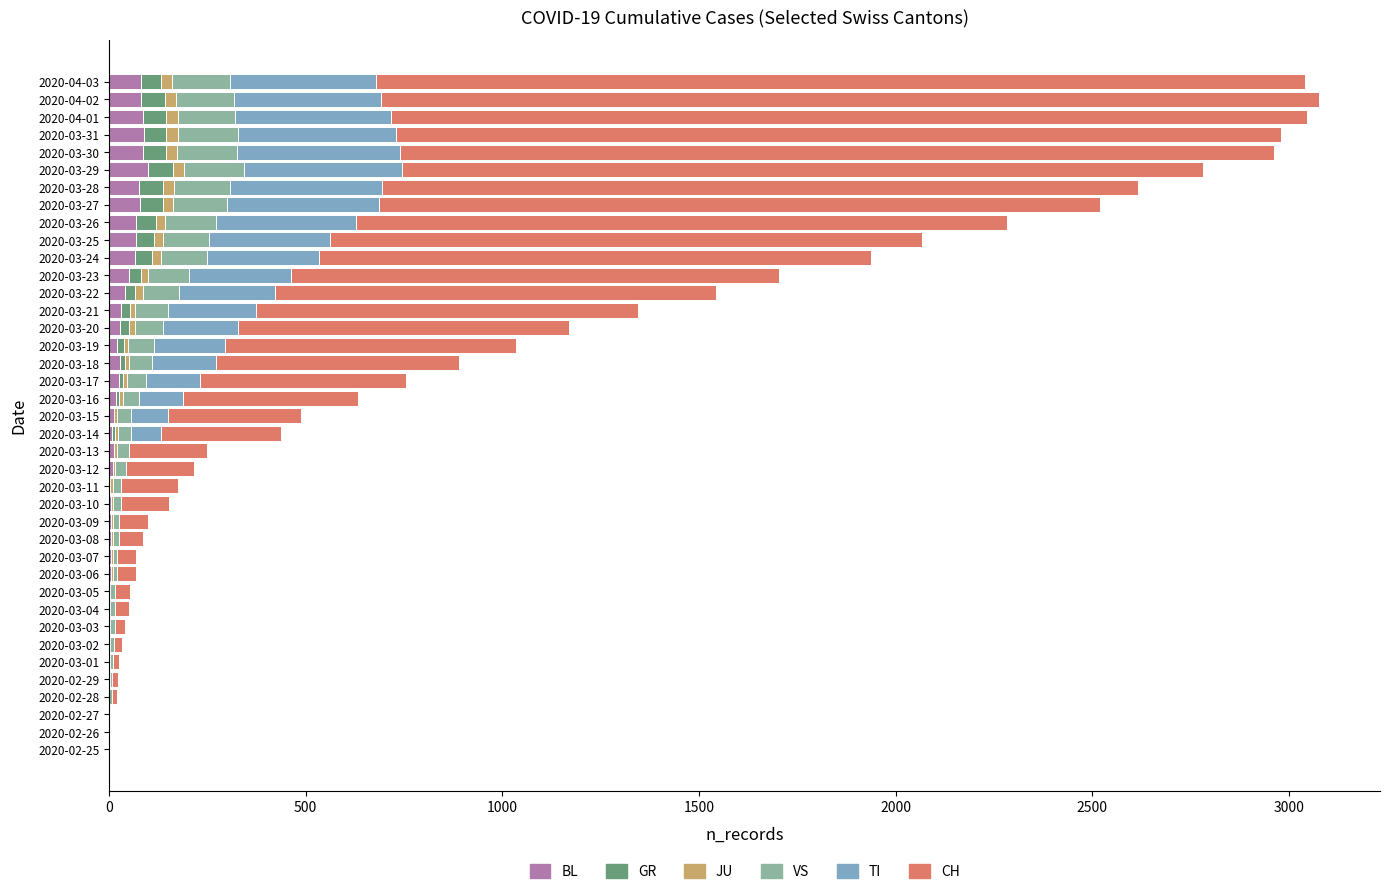

What is the highest value of the BL series?

99